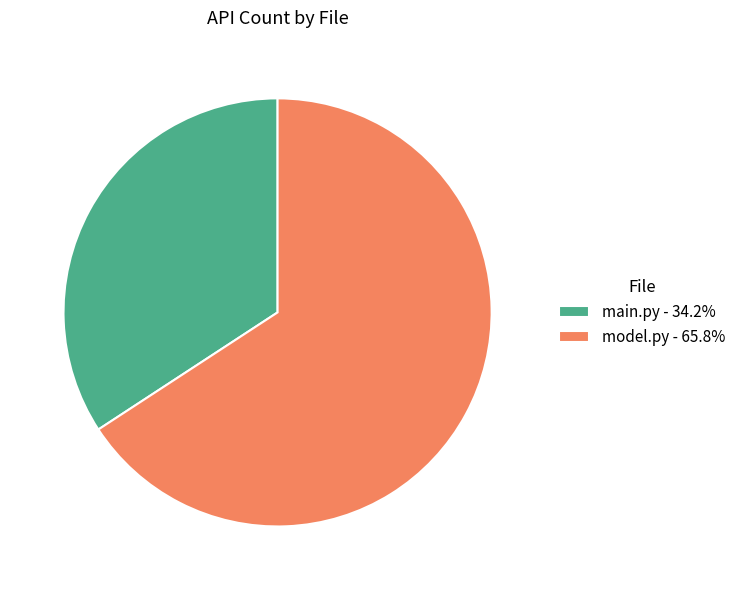

Combined, do model.py and main.py account for over 50%?

Yes